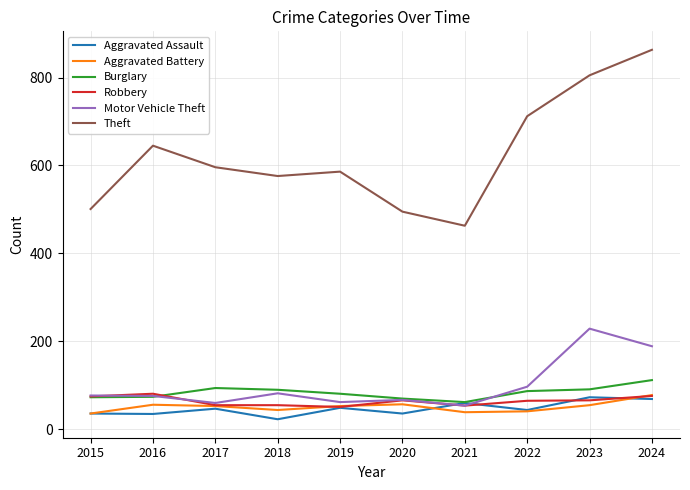

At which category is the sum across all series the highest?

2024